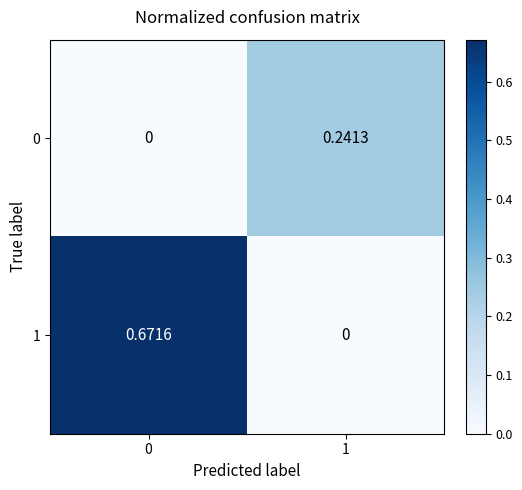

Is the value of 1 at 0 greater than the value of 0 at 0?

Yes